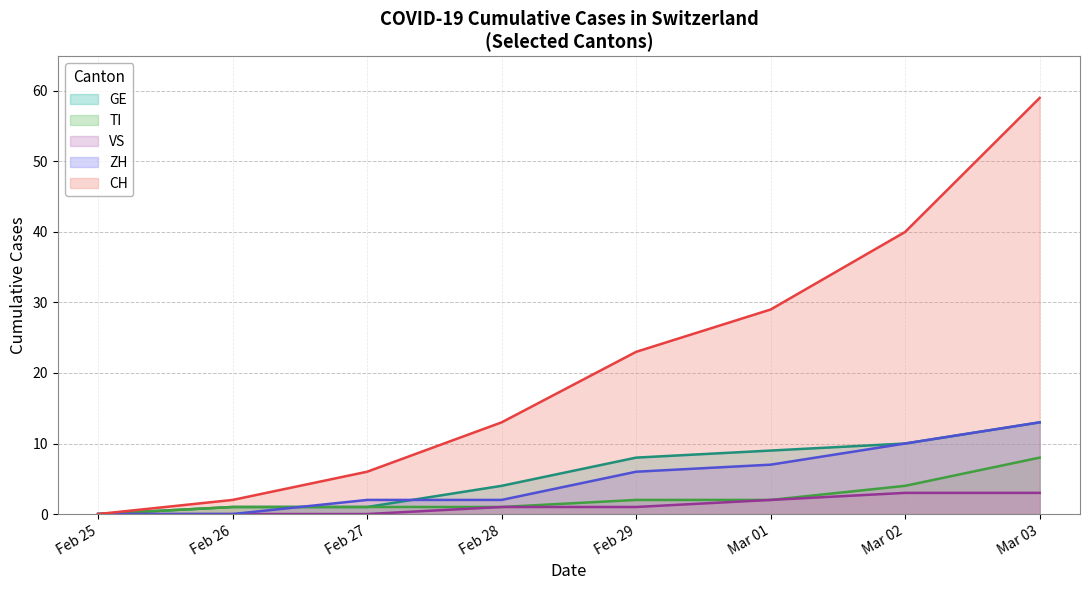

Which series has the widest spread of values?

CH